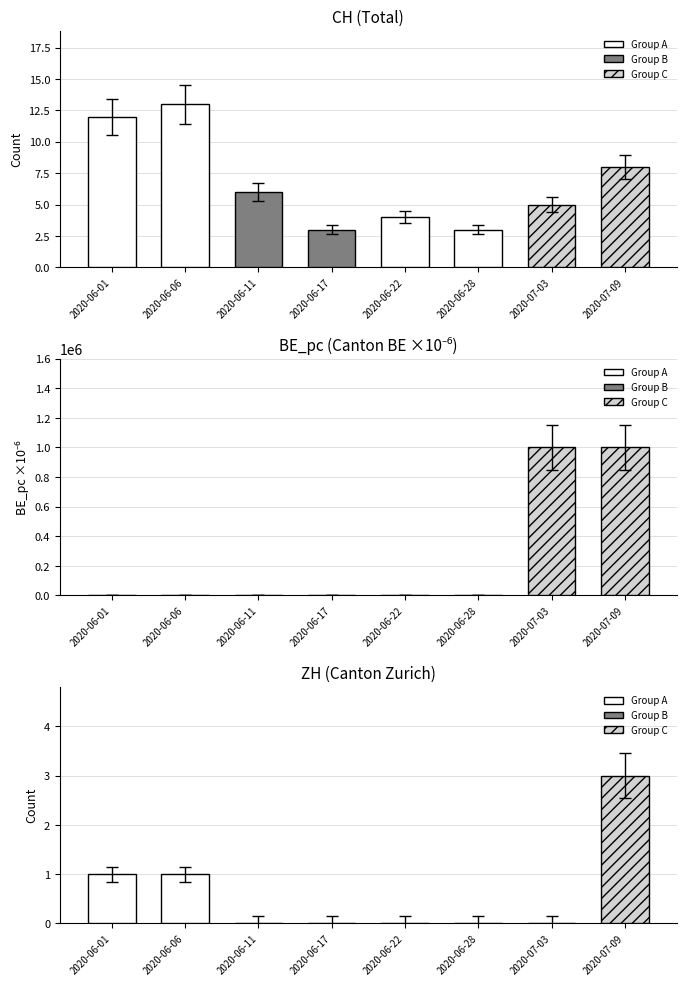

What is the difference between the maximum and second lowest values in the BE_pc series?

1000000